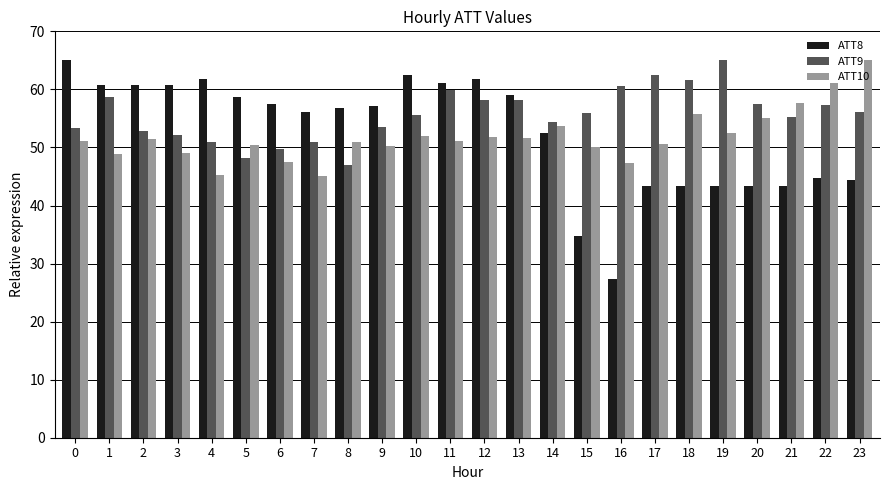

At how many categories does at least one series exceed 46?

24